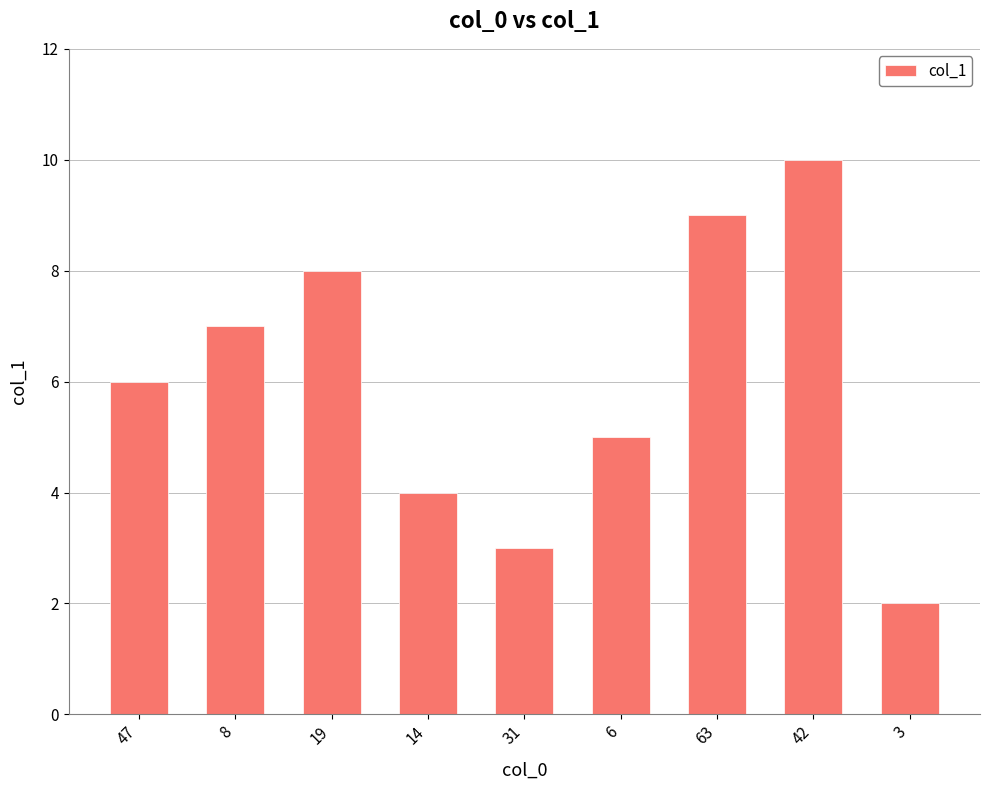

What is the minimum value shown in the chart?

2